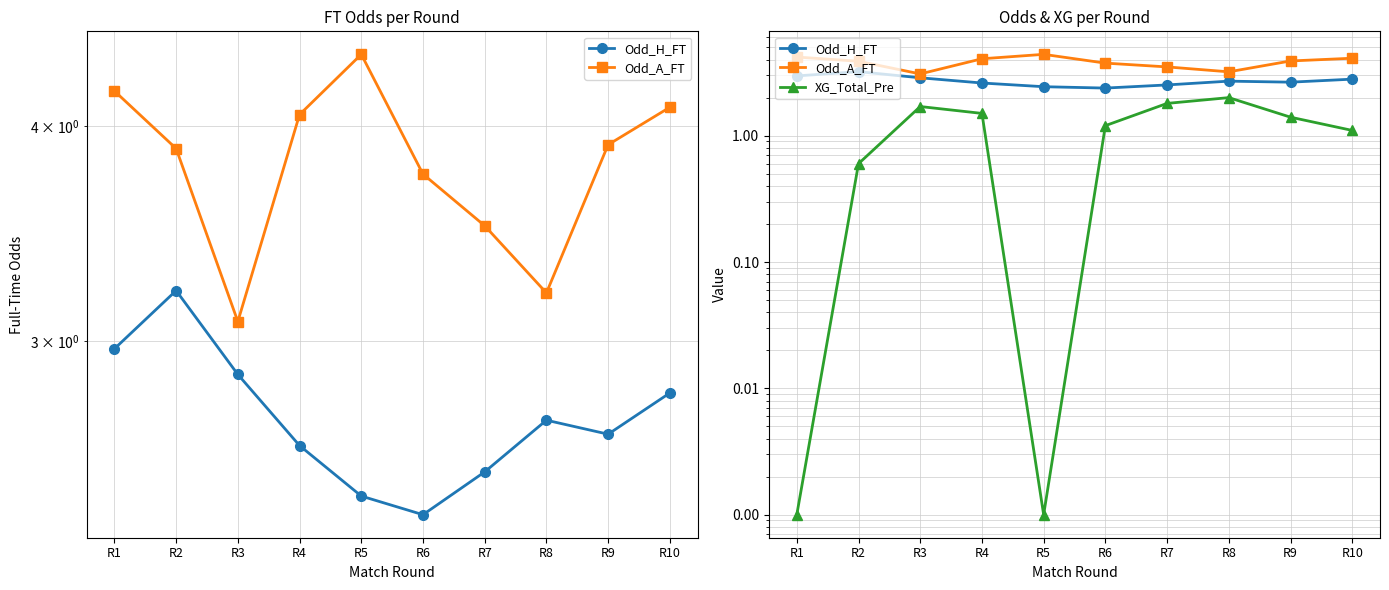

How many interior local peaks does the Odd_H_FT series have?

2